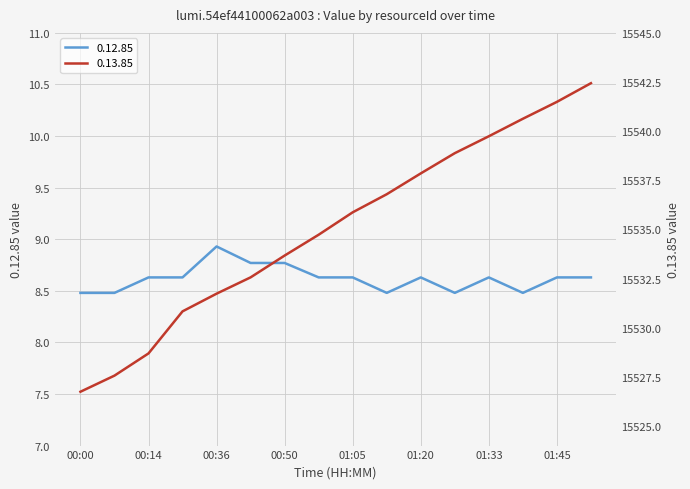

At which label does 0.13.85 reach its peak?

01:52